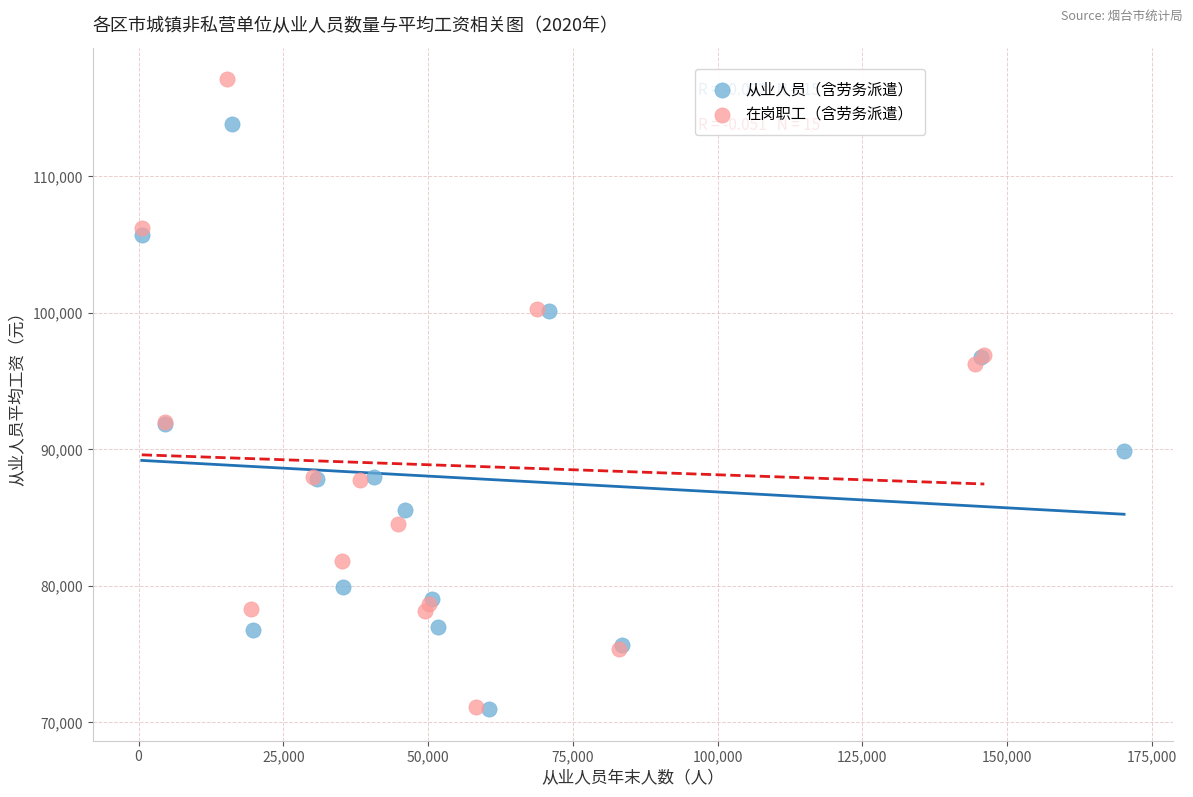

Which series contains the highest Y value?

在岗职工（含劳务派遣）